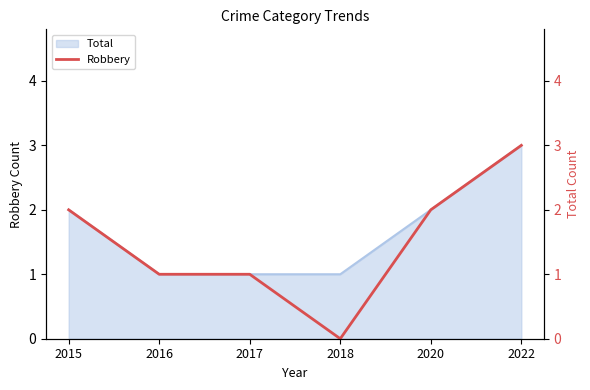

At which label is the value closest to 1?

2016